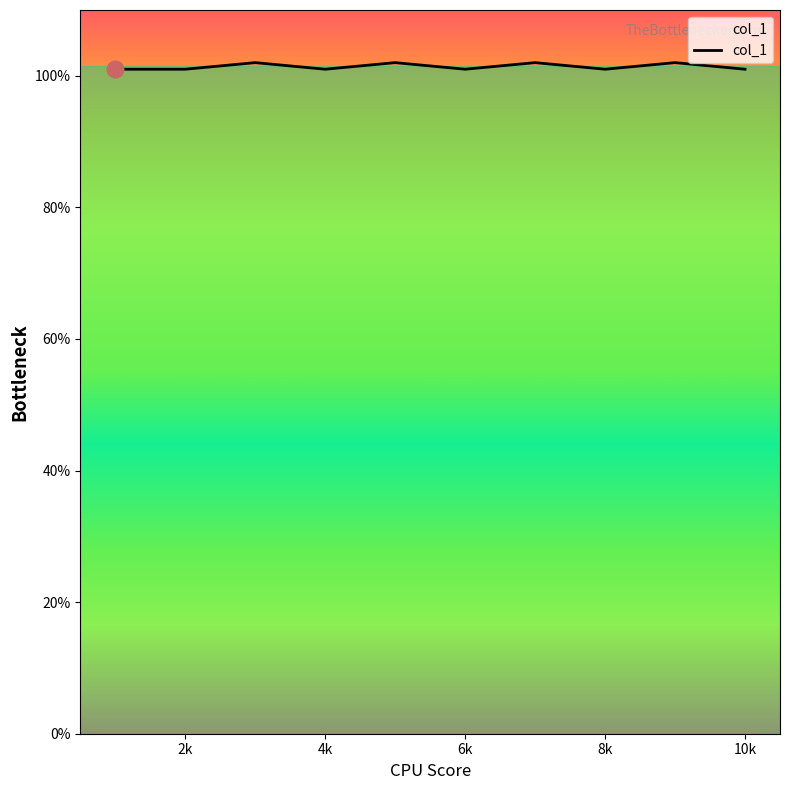

What is the greatest value displayed?

102